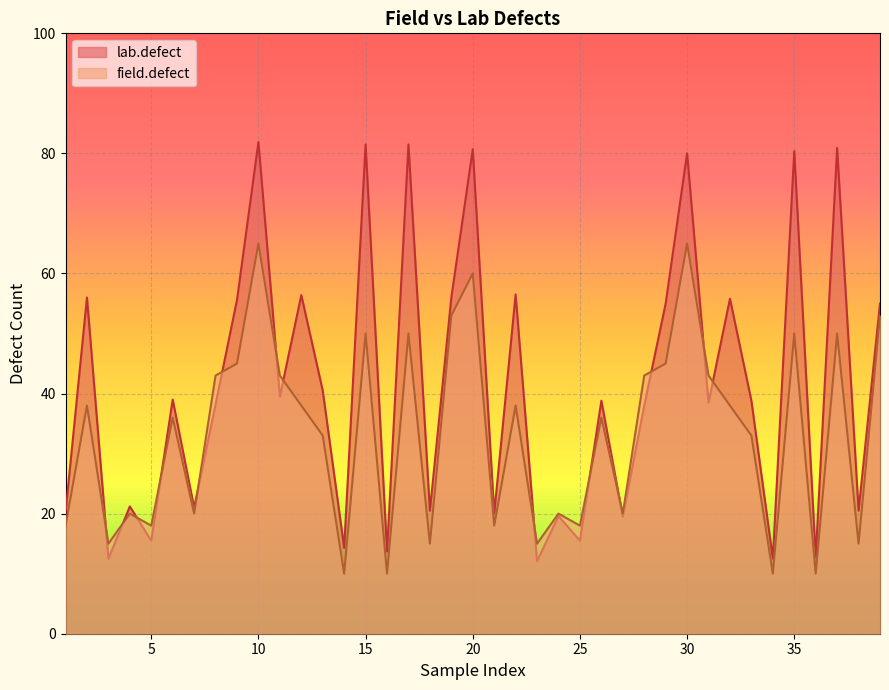

Rank the series at 14 from lowest to highest value.

field.defect, lab.defect